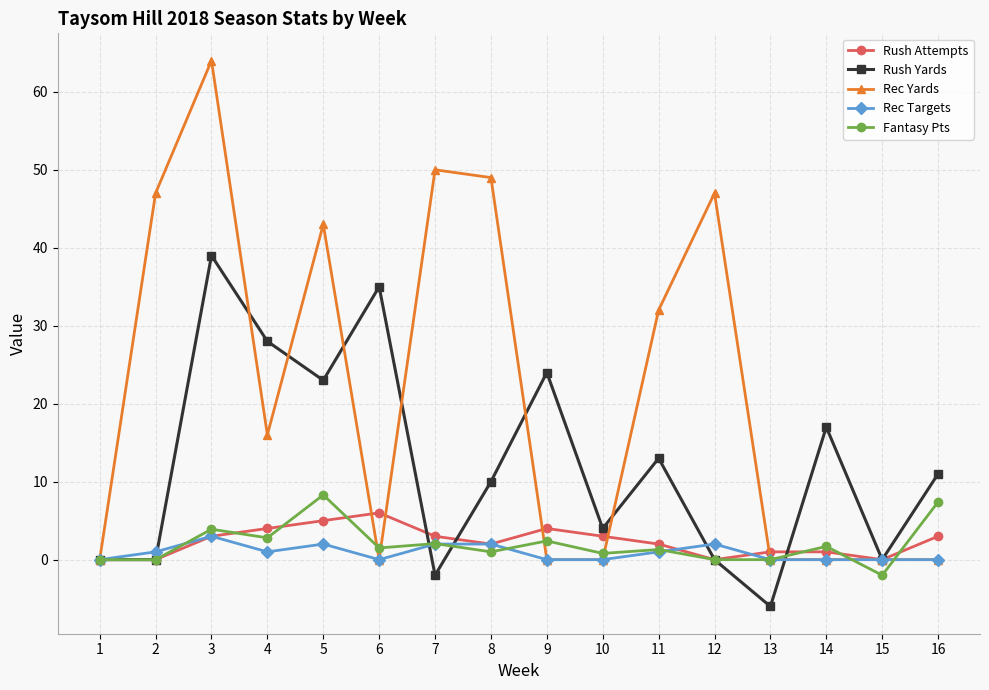

What is the value of the Fantasy Pts point at the 3rd from the left?

3.9